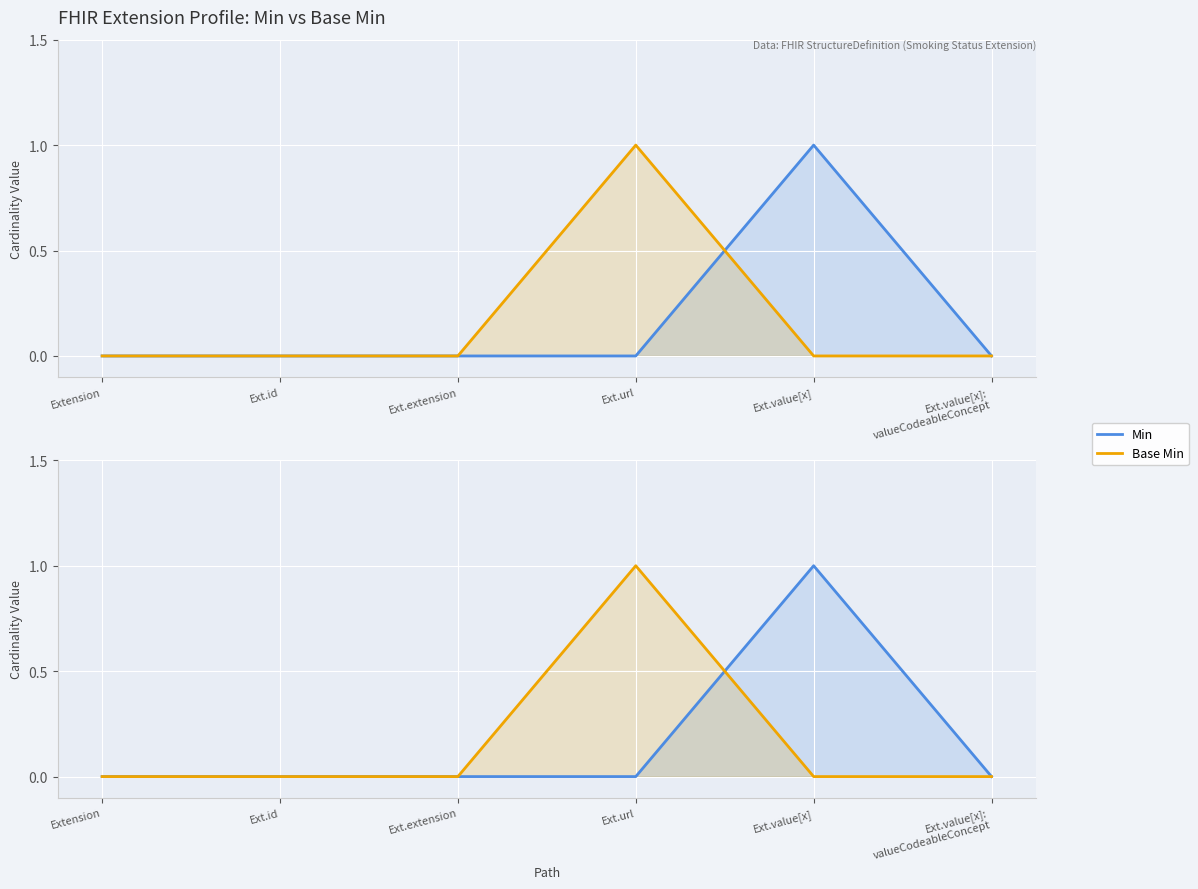

Where do Min and Base Min first cross each other?

Ext.url and Ext.value[x]